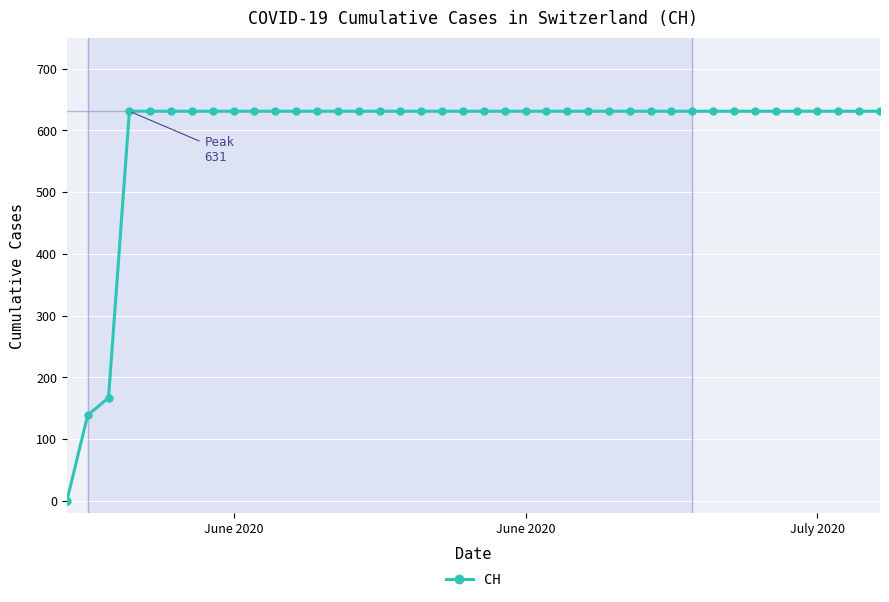

What is the value of the 23rd point from the left?

631